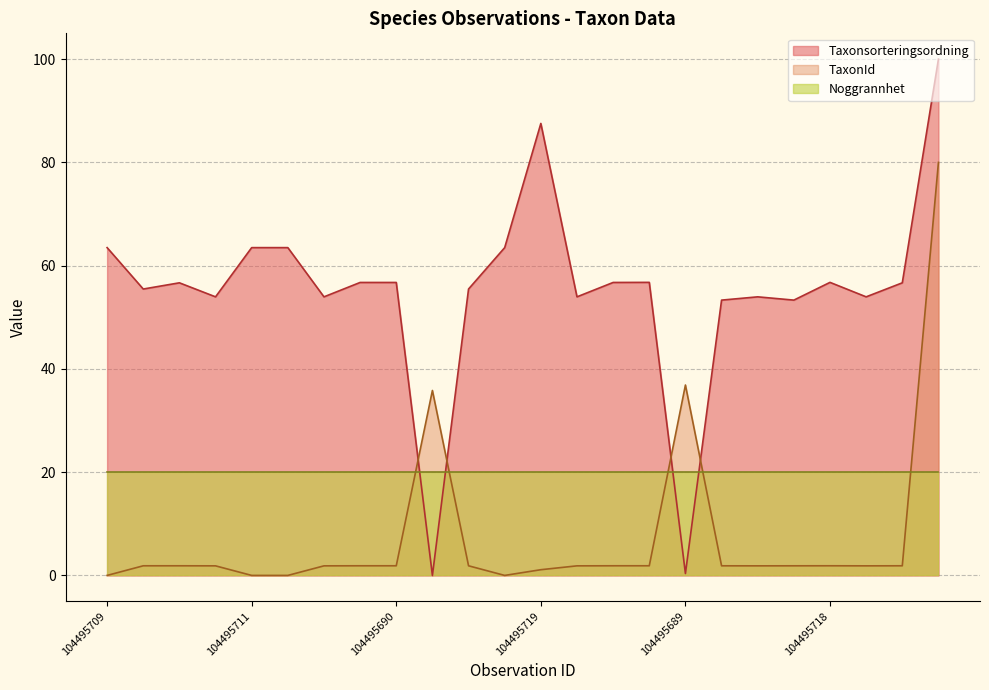

How many data points does each series have?

24